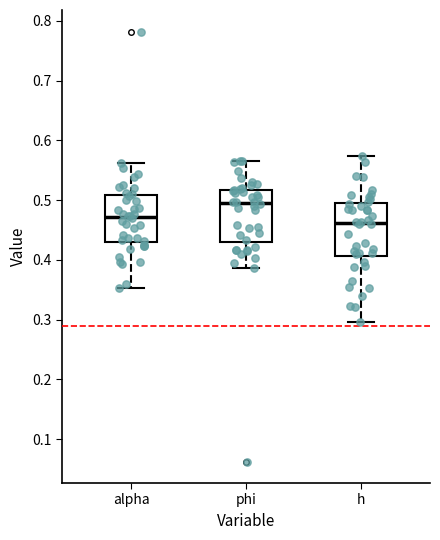

Where does the upper whisker of the box for alpha end on the y-axis? The values are not printed on the chart, so give them approximately, as read against the axis.

0.56